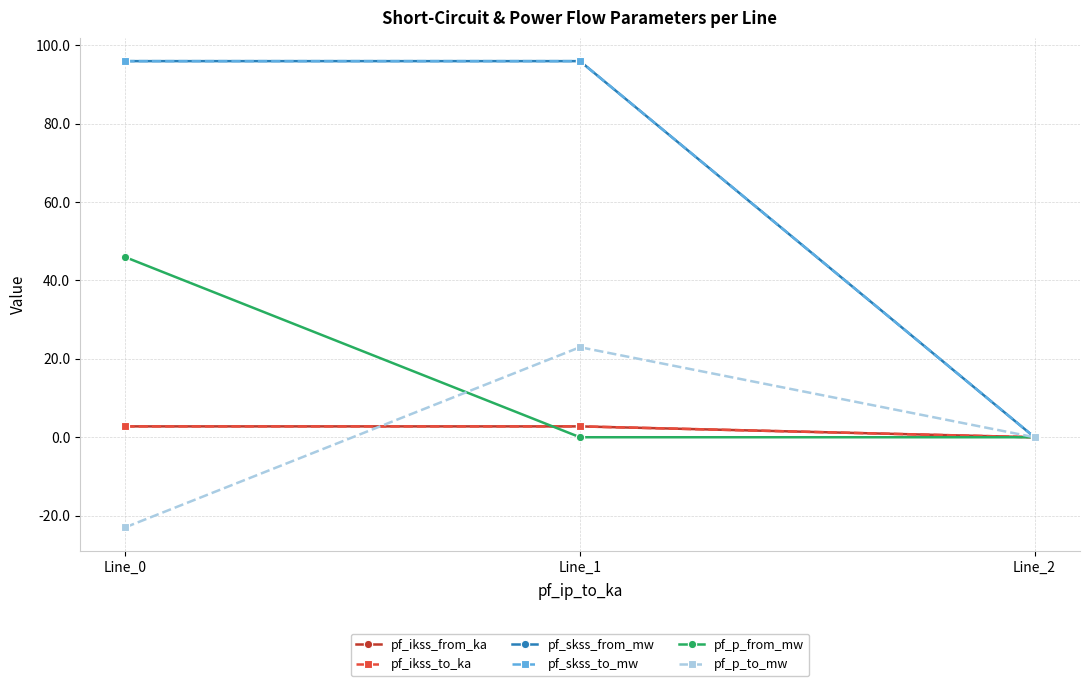

What is the maximum value for pf_ikss_from_ka?

2.8